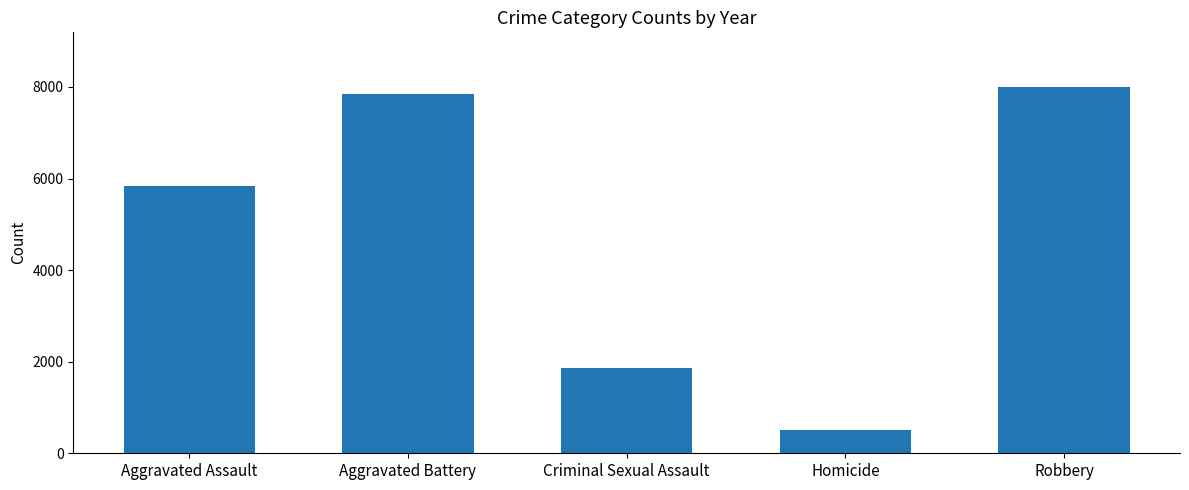

What is the label of the 1st bar from the right?

Robbery